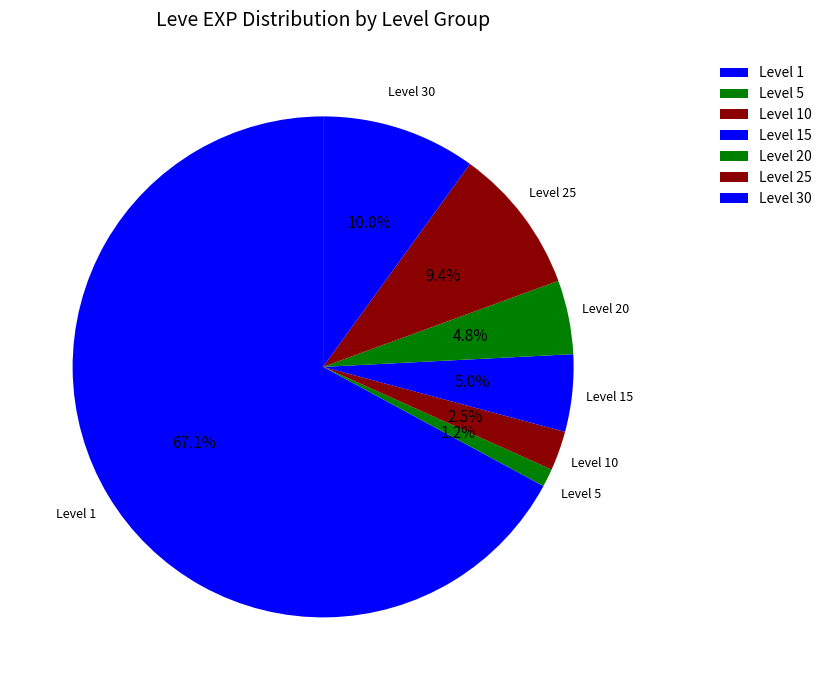

To the nearest percent, what portion does Level 1 represent?

67%